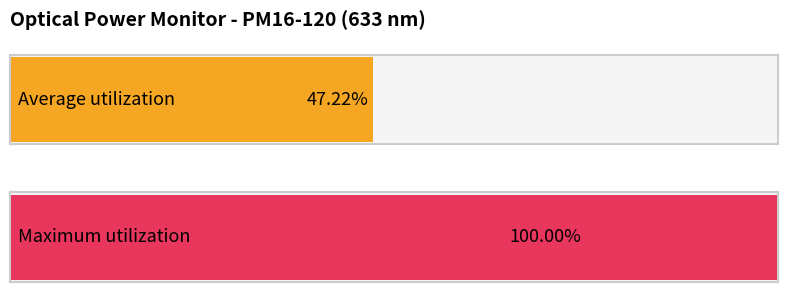

Does the chart contain any negative values?

No